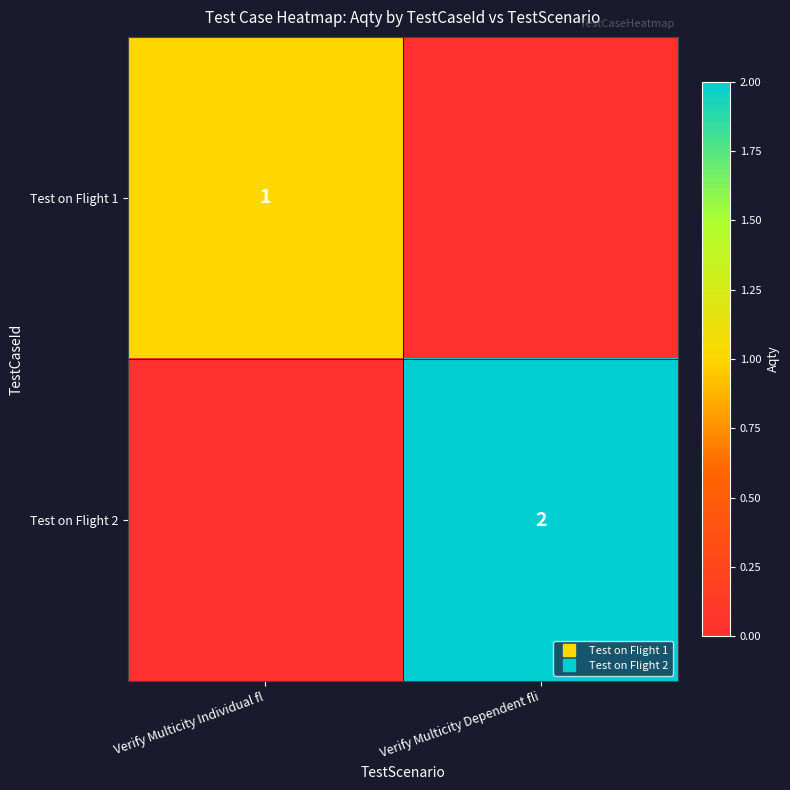

At which label does Test on Flight 2 reach its peak?

Verify Multicity Dependent fli